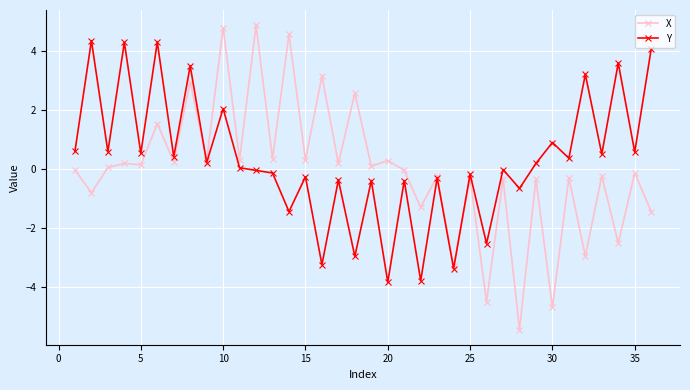

What is the greatest value displayed?

4.9